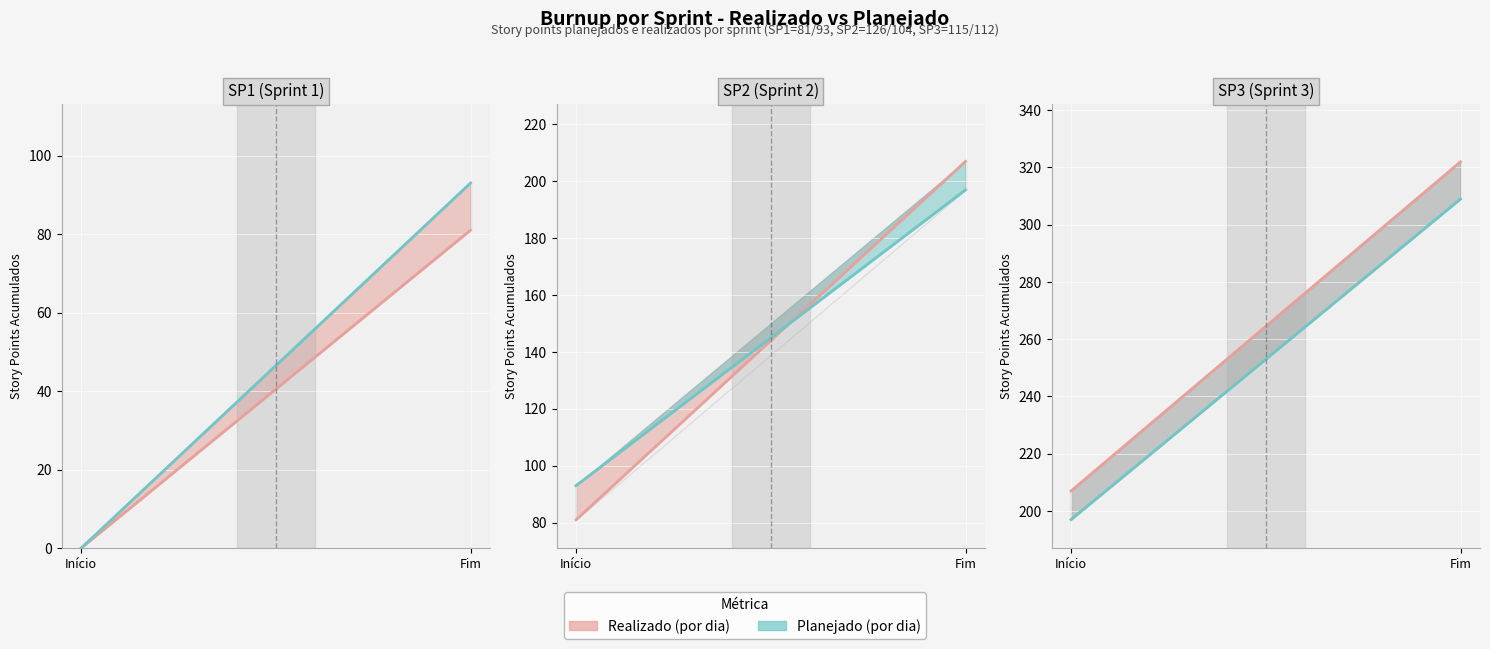

Where is Planejado (linha) nearest to the value 253?

Início